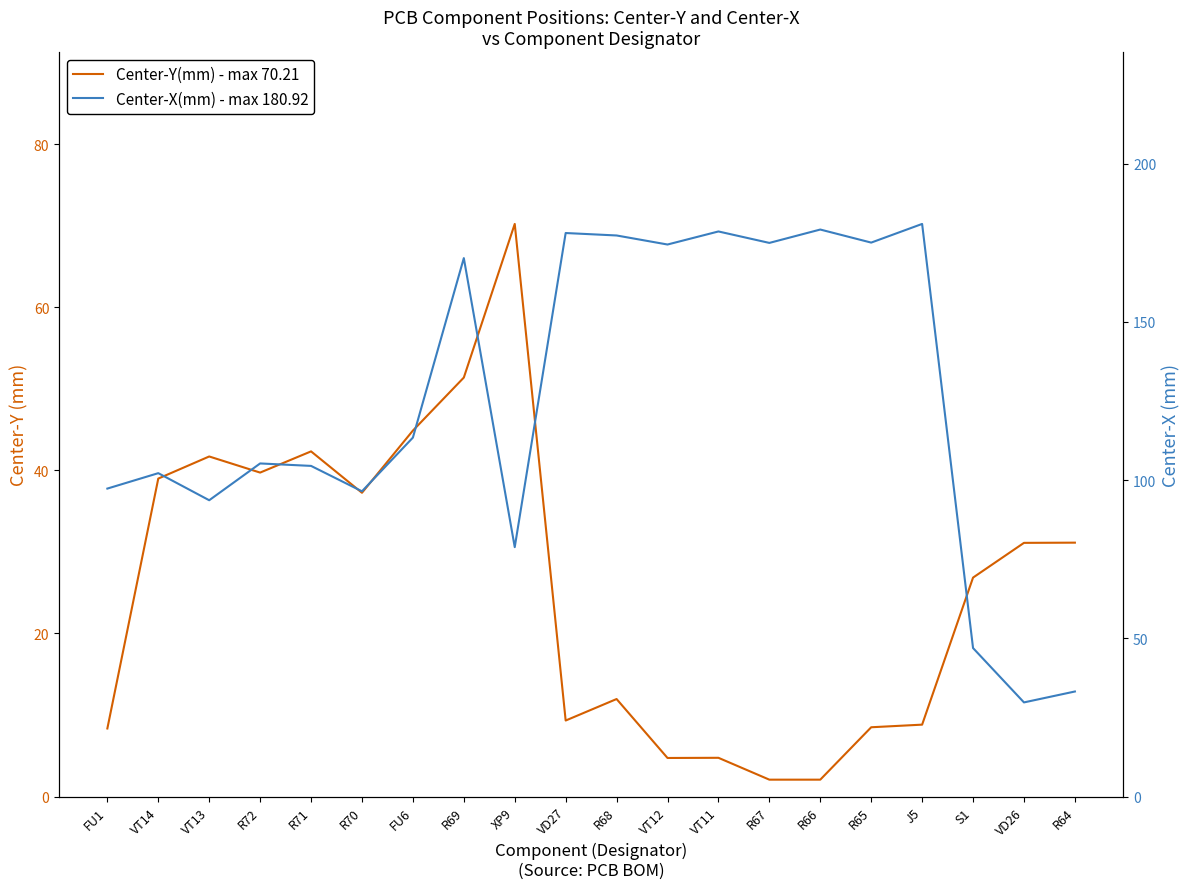

What is the difference between the second highest and second lowest values in the Center-X(mm) series?

146.0